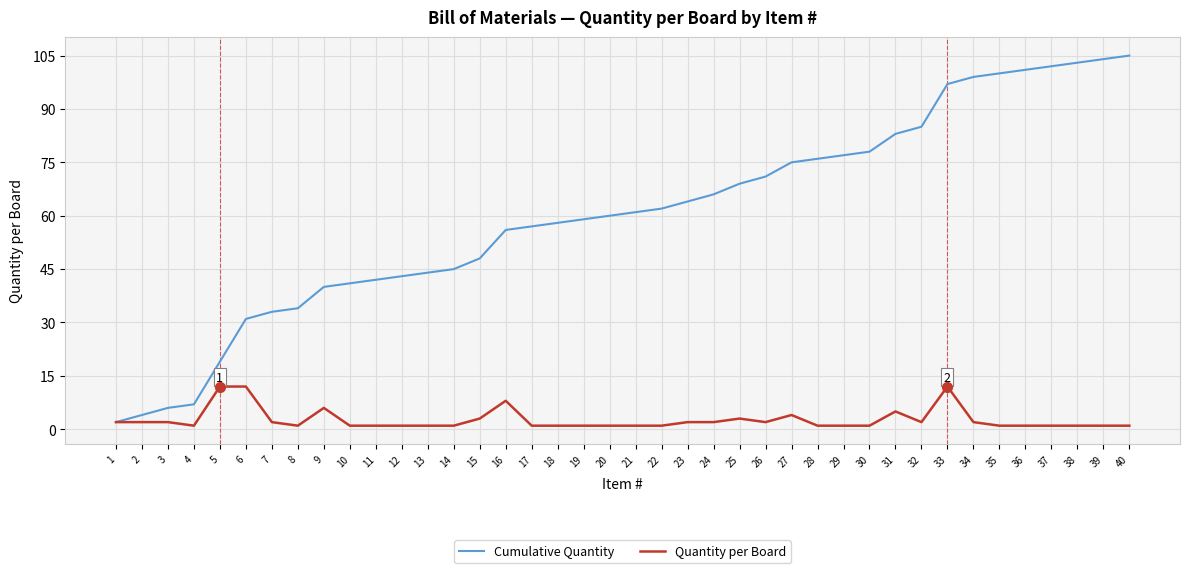

Rank the series at 36 from lowest to highest value.

Quantity per Board, Cumulative Quantity